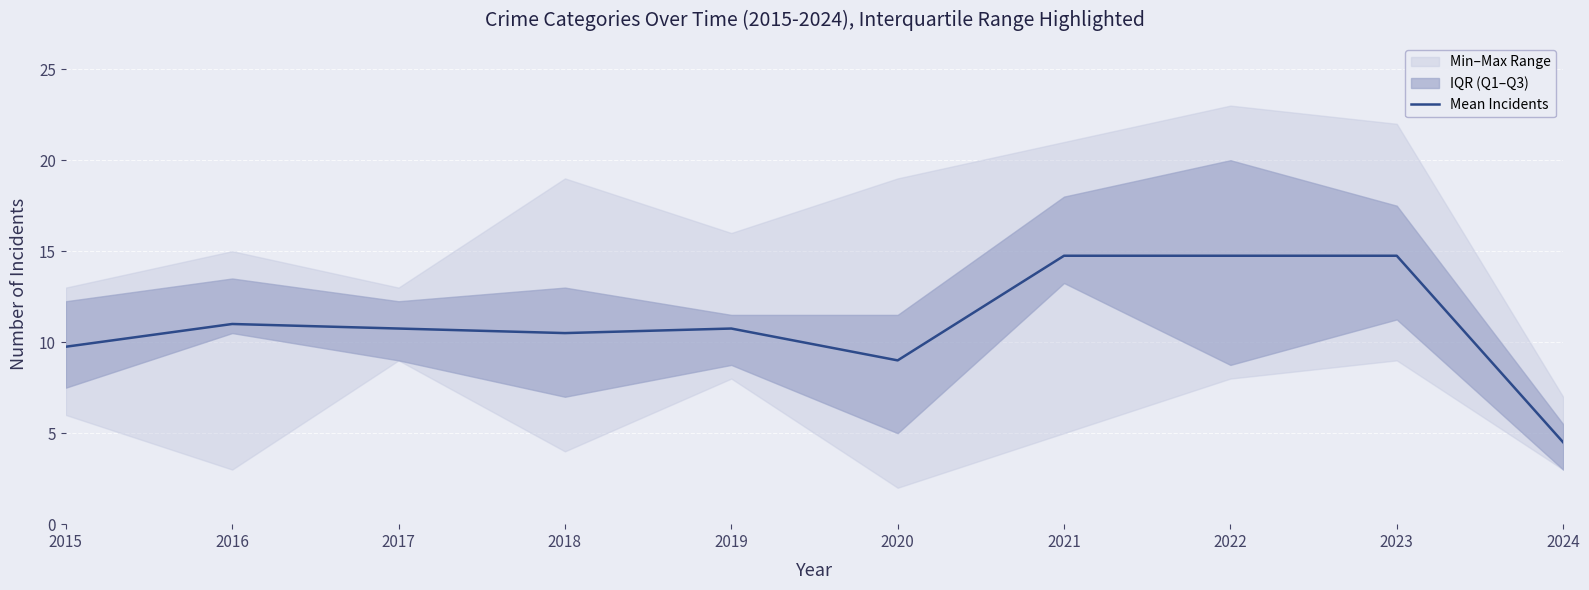

At which label does the data first exceed 10?

2016